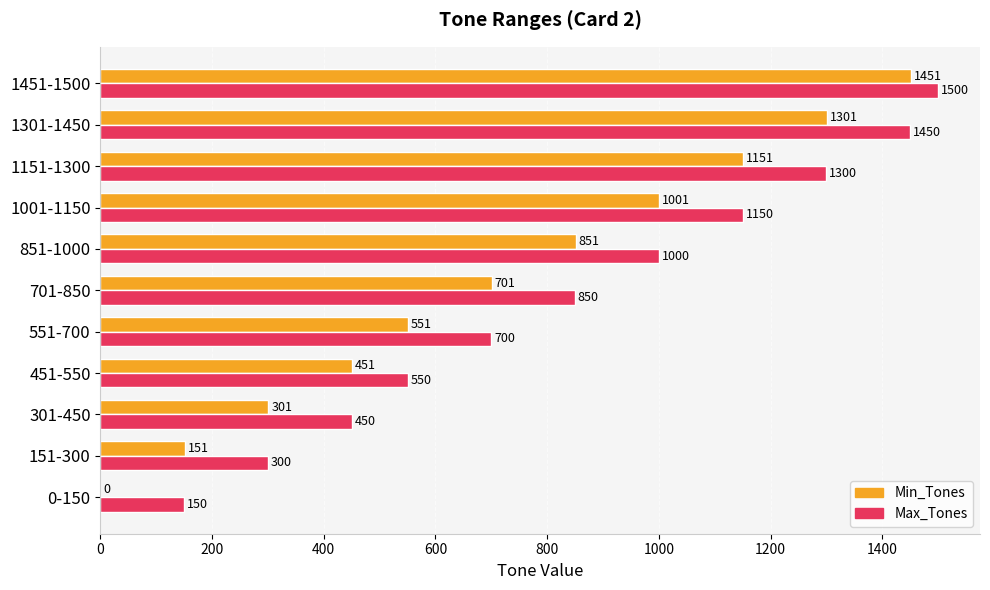

What is the sum of the Min_Tones values at 451-550 and 301-450?

752